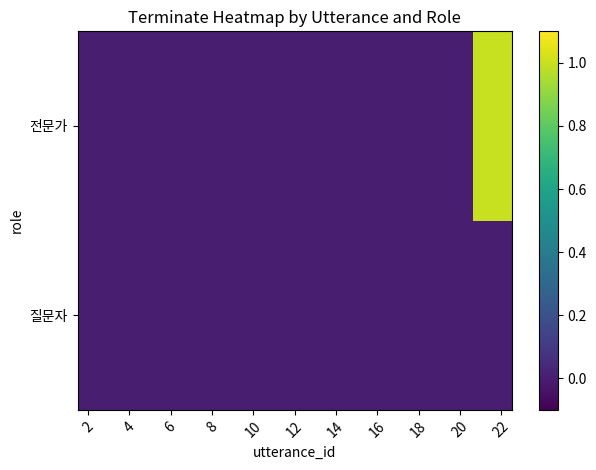

How many series are shown in this chart?

2